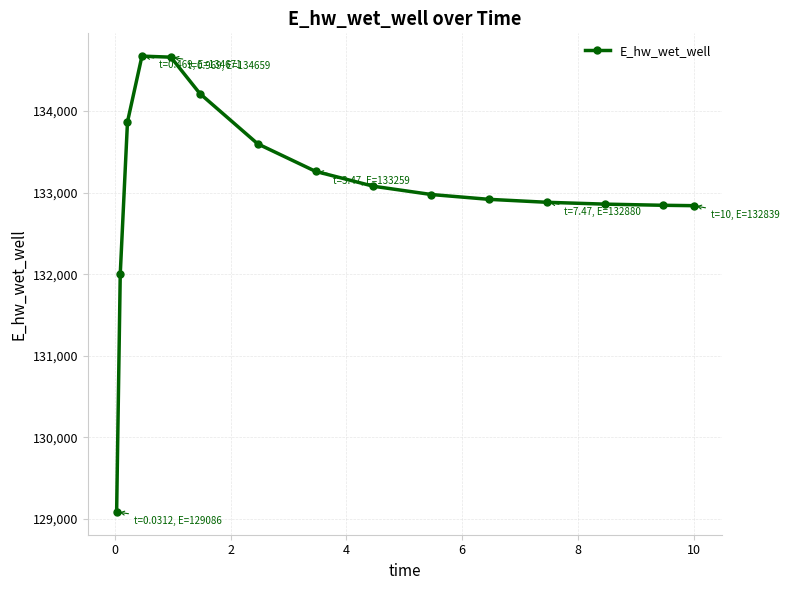

What is the value of the 6th point from the left?

134213.1